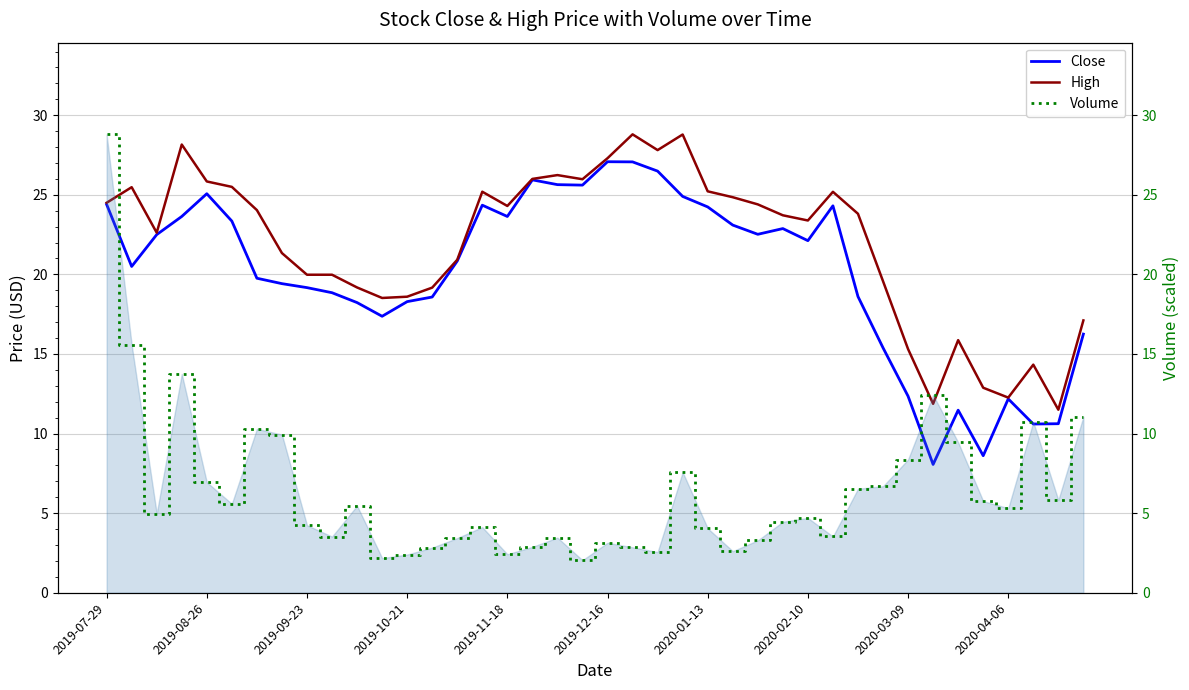

Is it true that Close equals 34.4 at 27?

False